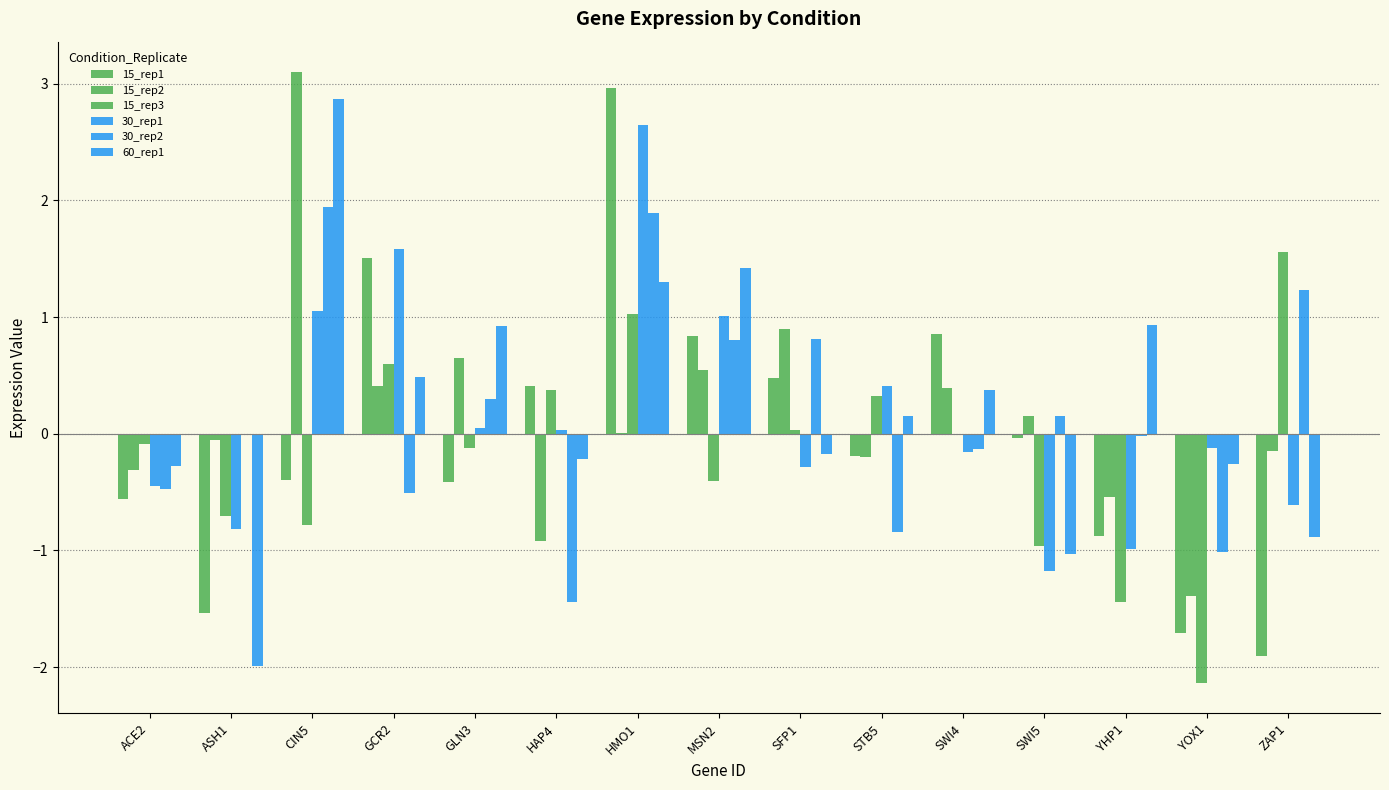

What is the lowest value of the 60_rep1 series?

-2.0